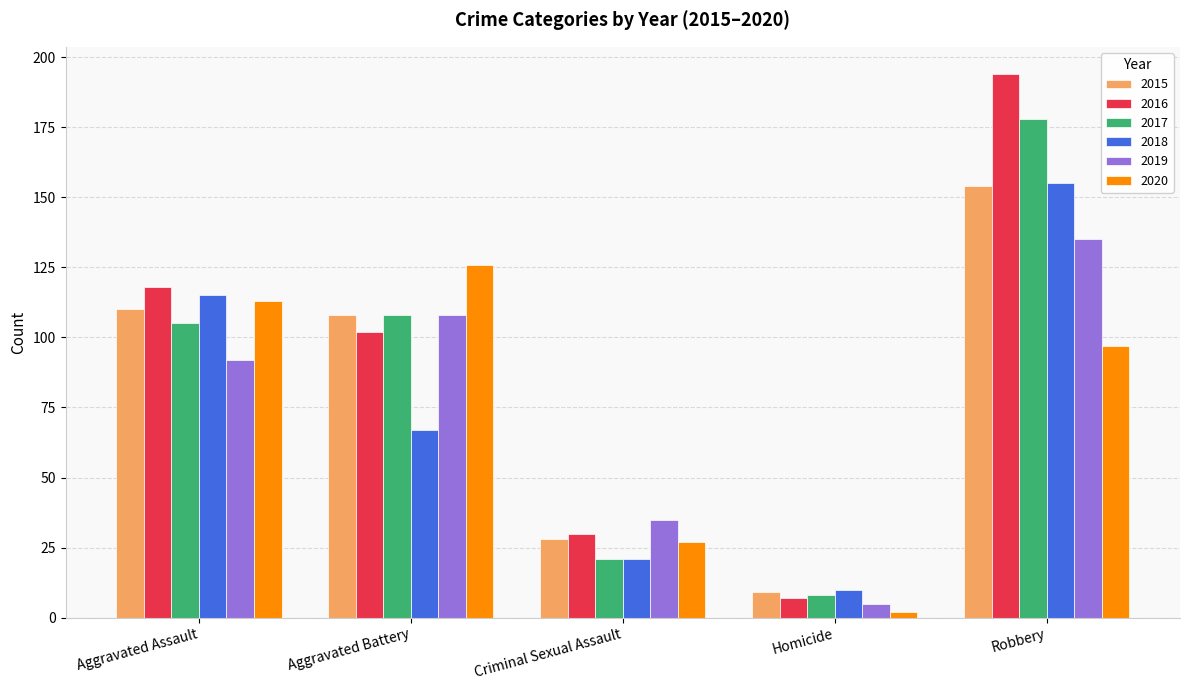

At which label does 2020 reach its minimum?

Homicide